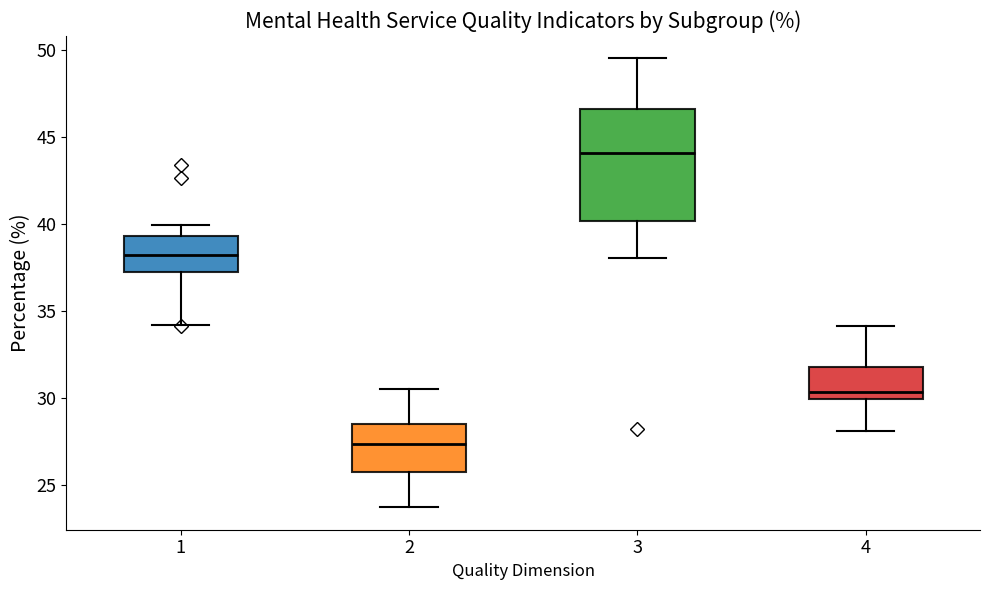

Which box is the tallest, from its lower edge to its upper edge?

3